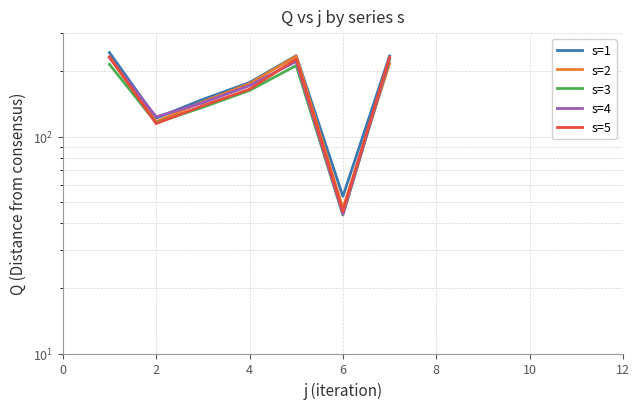

What is the difference between the s=1 values at 8 and 4?

55.9